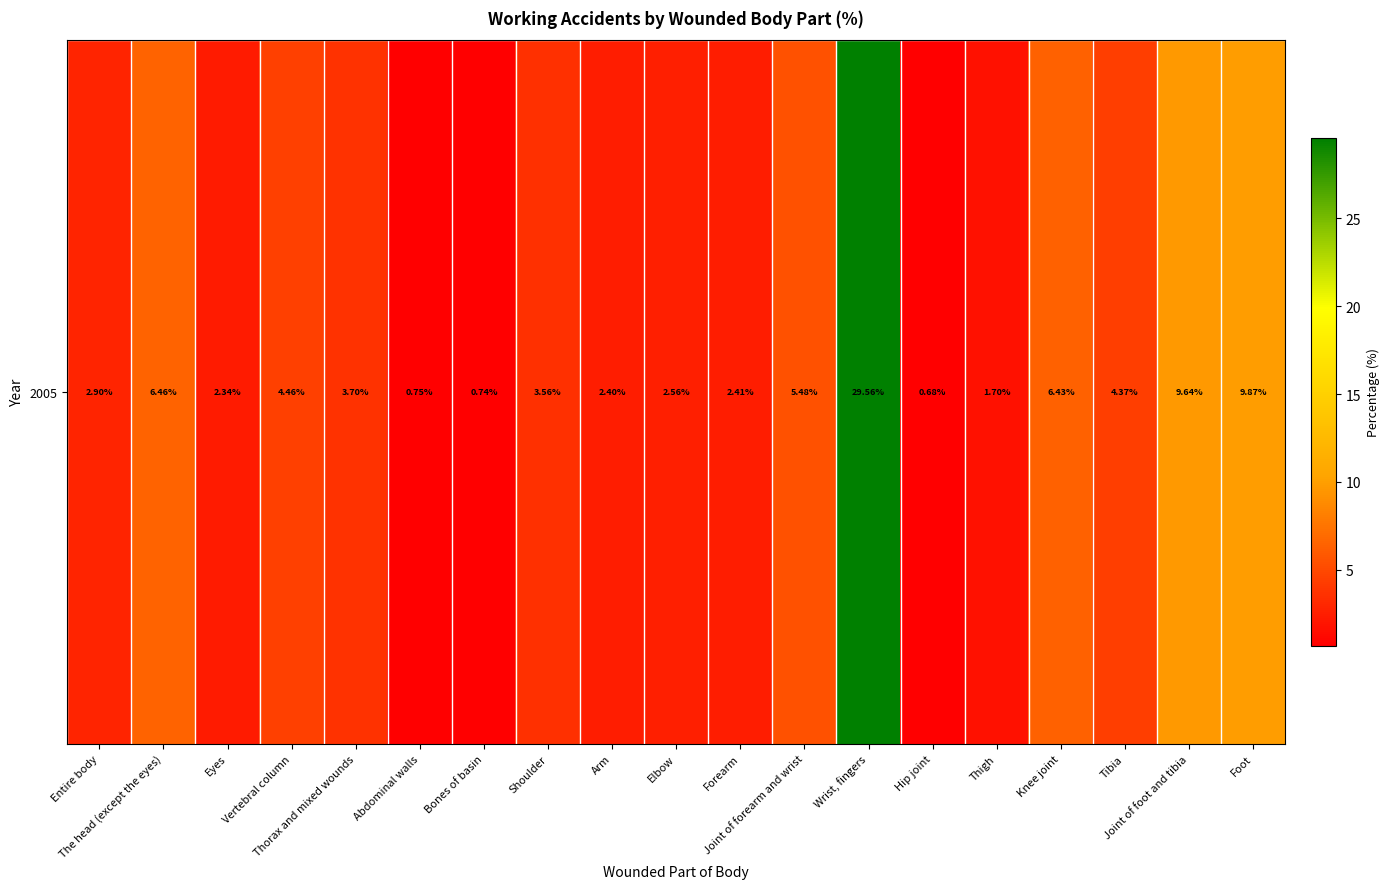

At which label does the data first exceed 3?

The head (except the eyes)